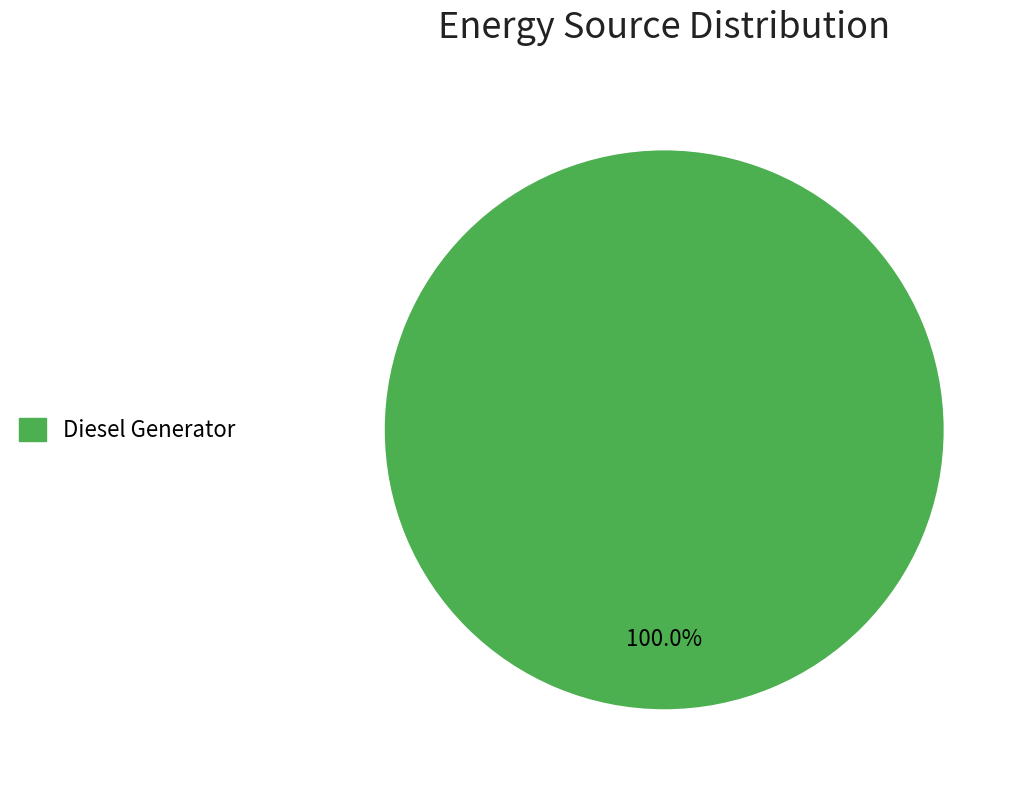

Rank the categories by value from lowest to highest.

Diesel Generator